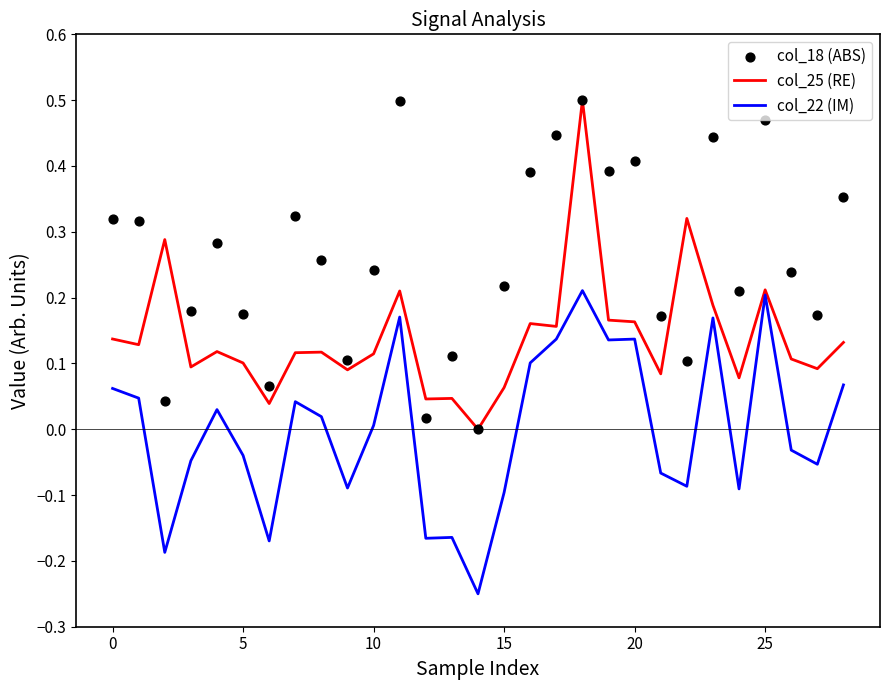

What are all the series names shown in the legend?

col_25 (RE), col_22 (IM), col_18 (ABS)